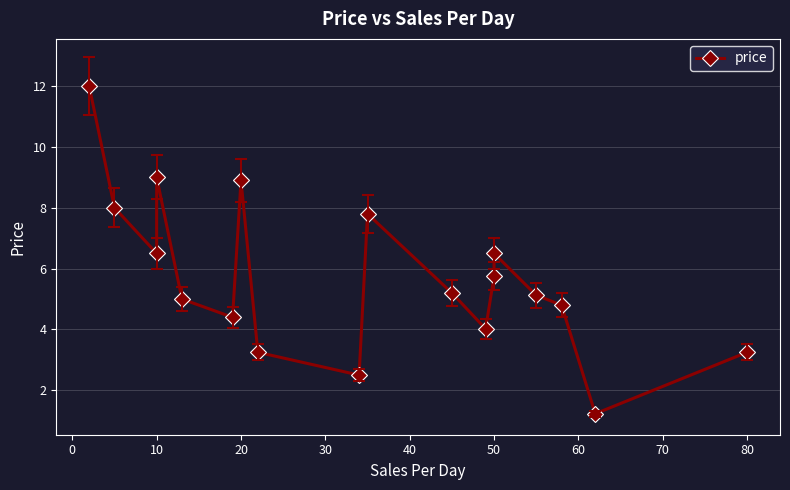

How many interior local valleys (lower than both neighbors) does the data have?

5